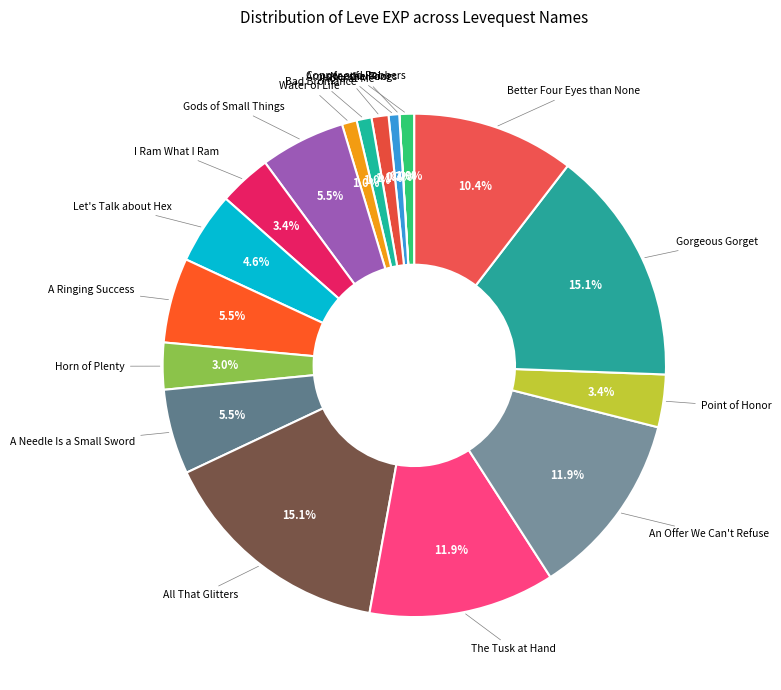

Do Better Four Eyes than None and Horn of Plenty together represent more than half of the pie?

No